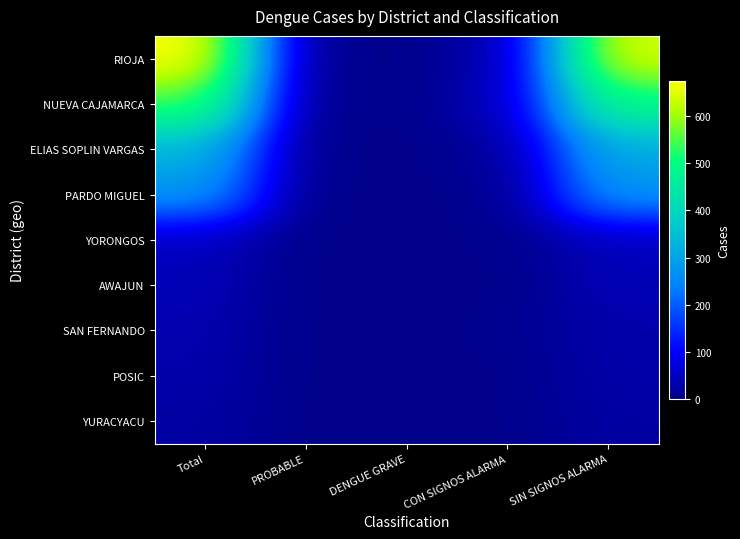

At how many categories does at least one series exceed 96?

2